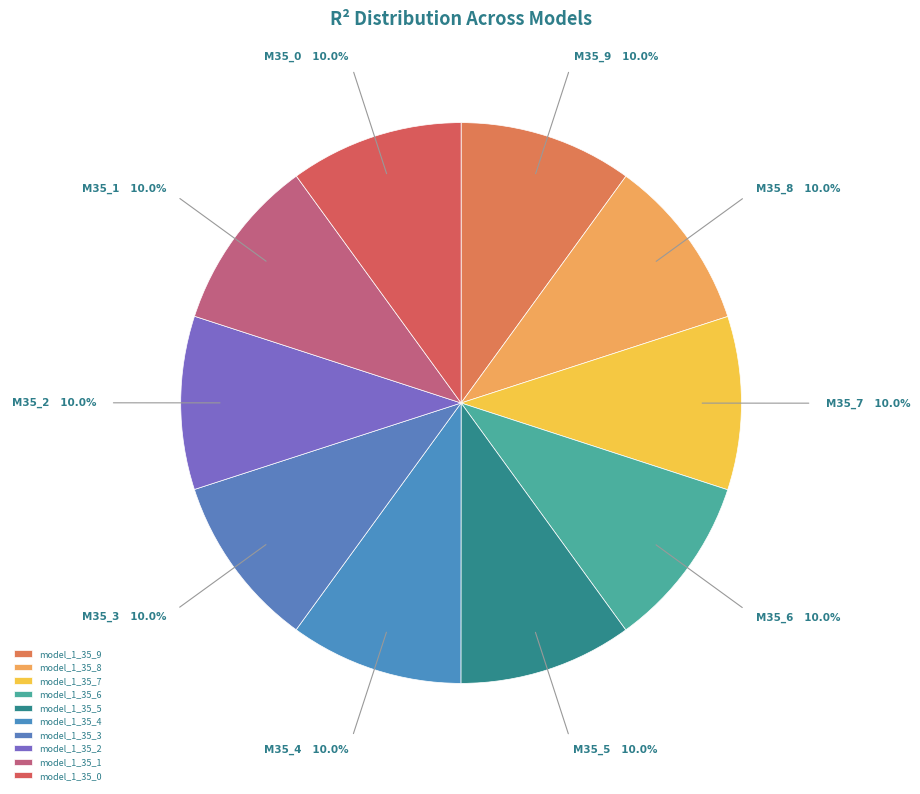

What is the smallest slice in the pie chart?

model_1_35_0